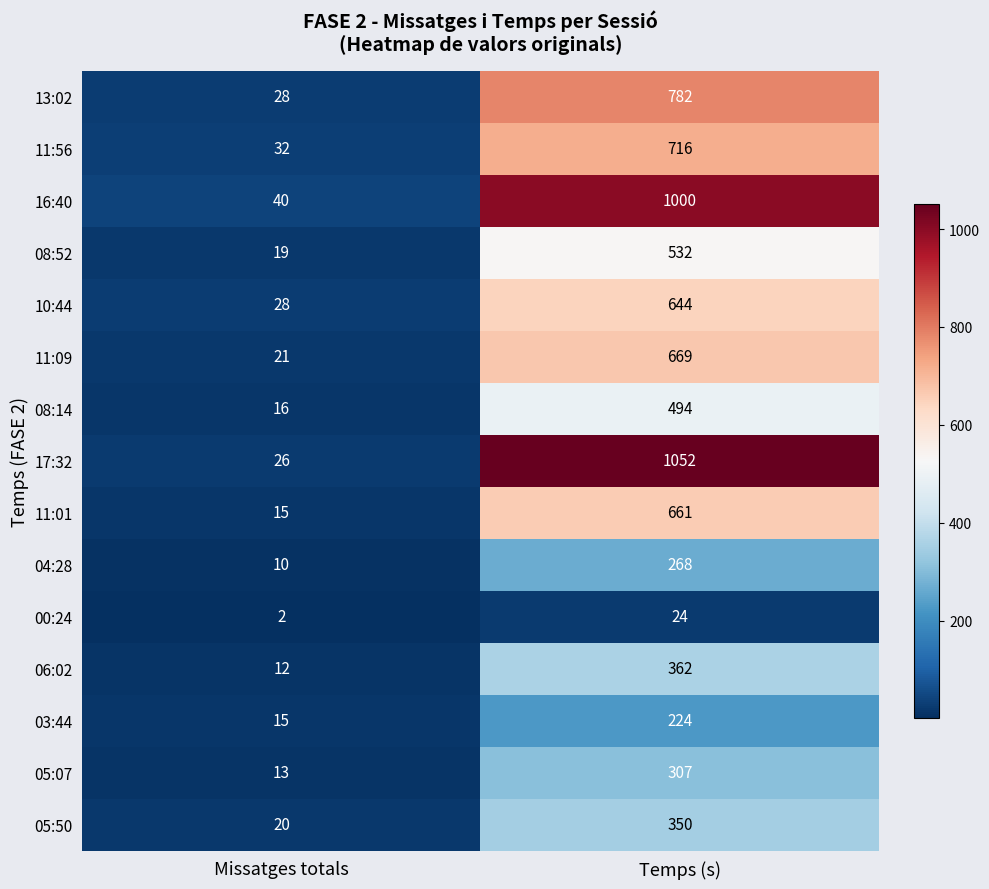

List the series in order of their peak value, lowest first.

00:24, 03:44, 04:28, 05:07, 05:50, 06:02, 08:14, 08:52, 10:44, 11:01, 11:09, 11:56, 13:02, 16:40, 17:32